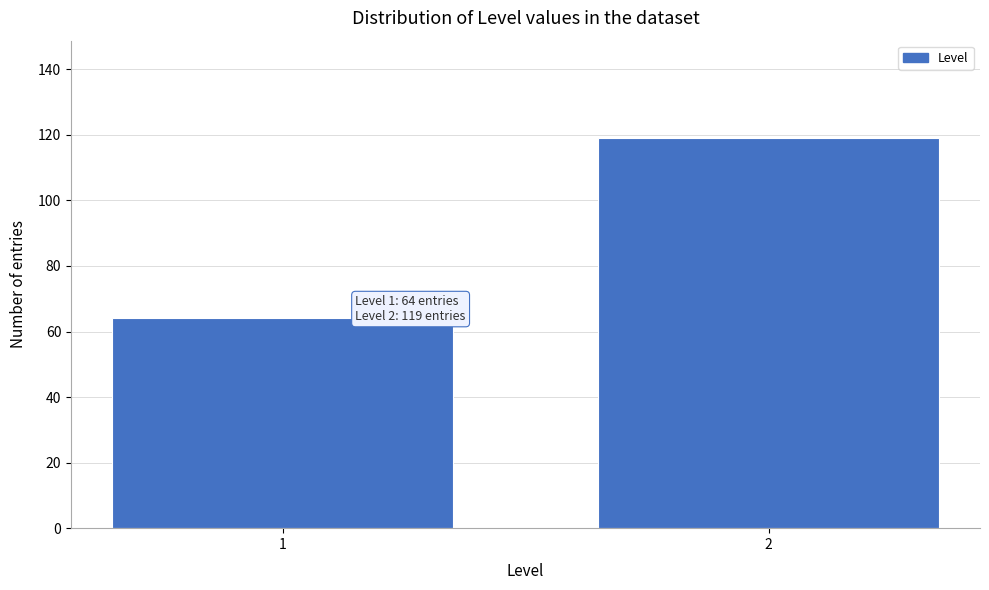

Reading left to right, transcribe all the data shown in this chart.

64	119